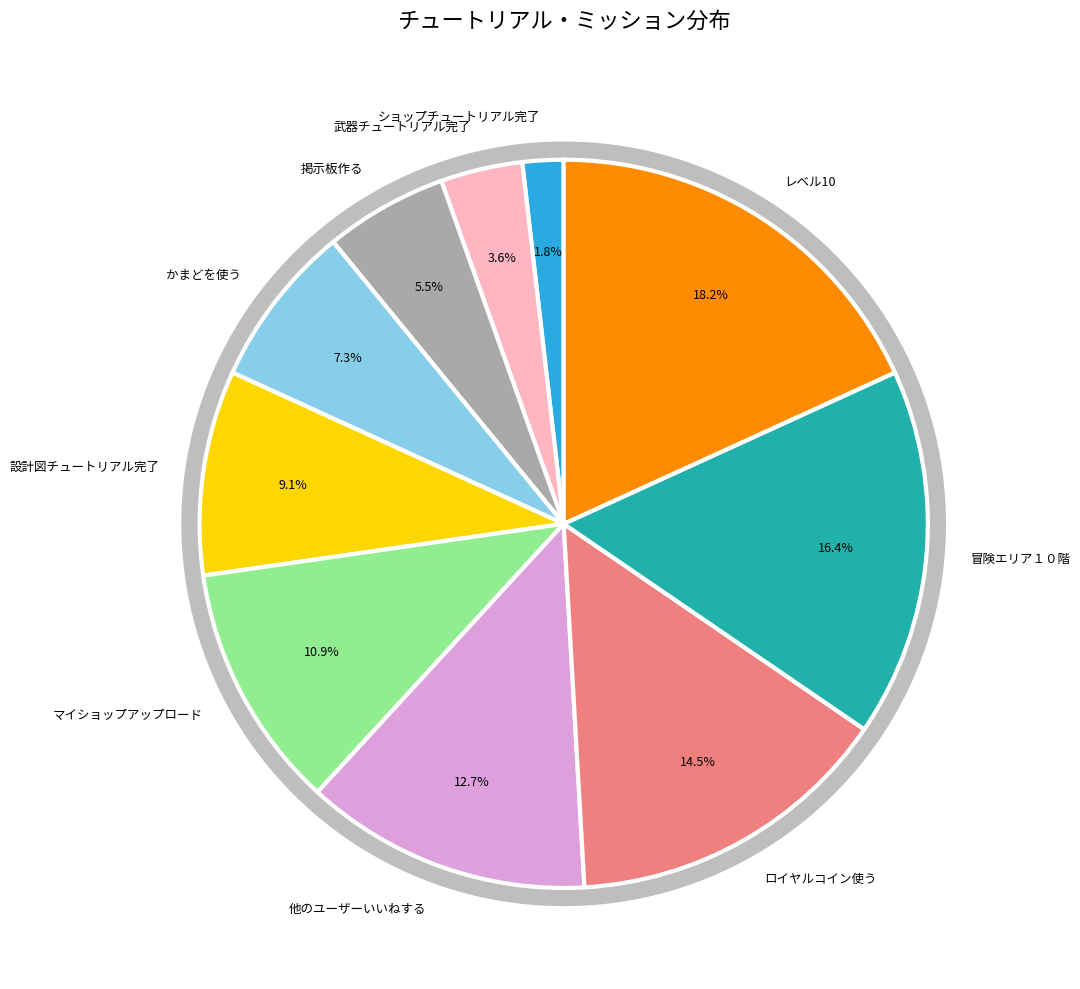

What is the smallest slice in the pie chart?

ショップチュートリアル完了